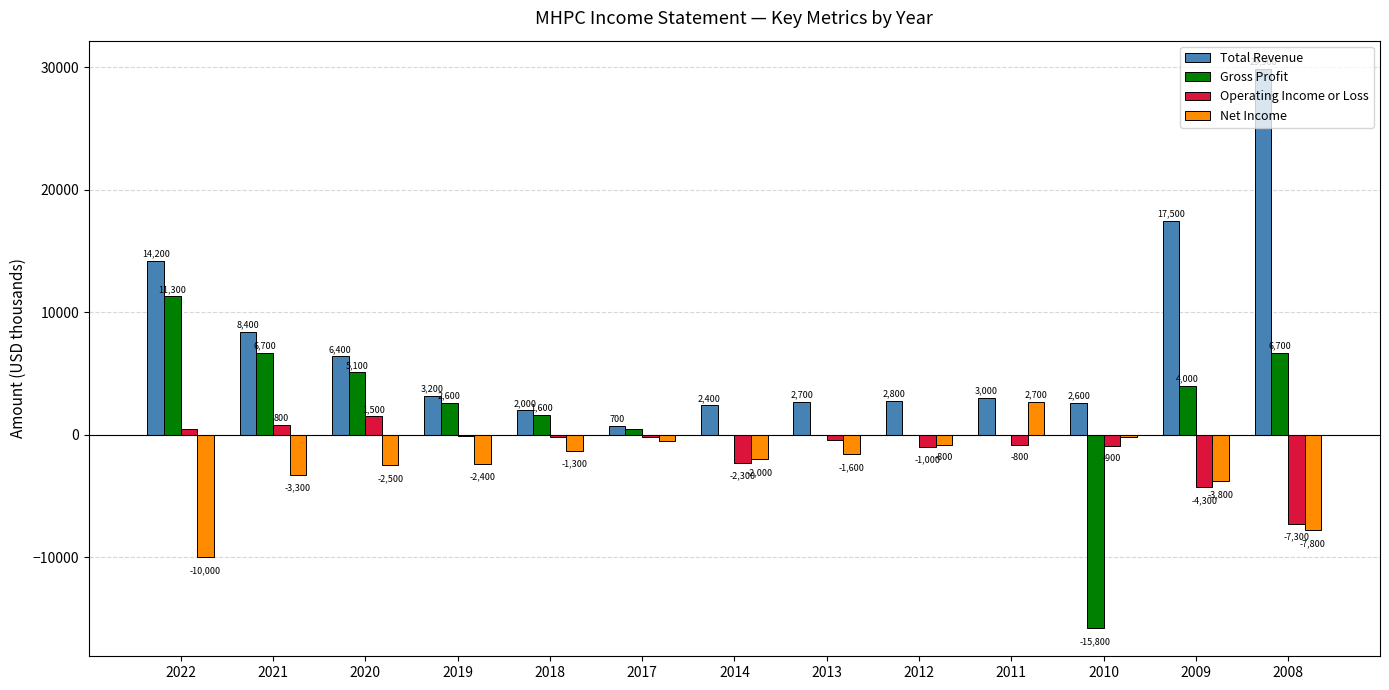

Between 2022 and 2019, which series saw the biggest shift?

Total Revenue